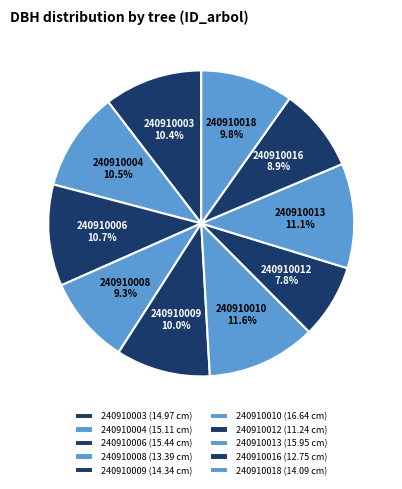

Is there a majority slice in this chart?

No